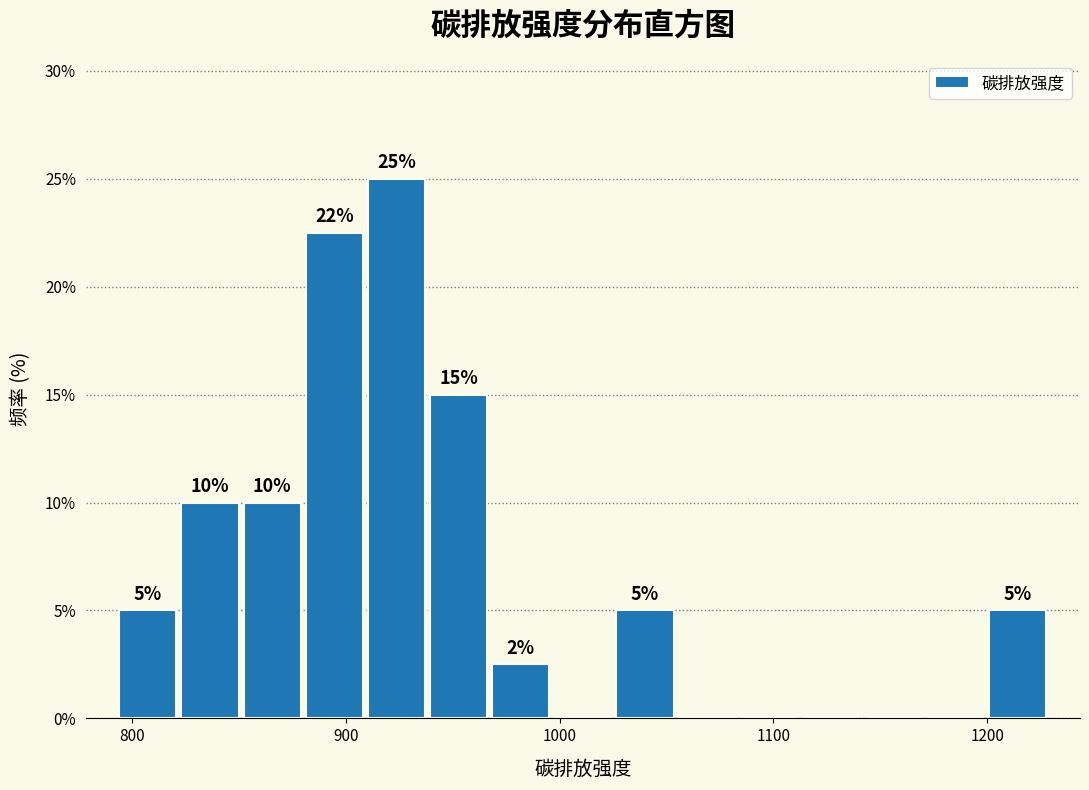

Read against the x-axis, roughly where is the centre of the tallest bar?

920